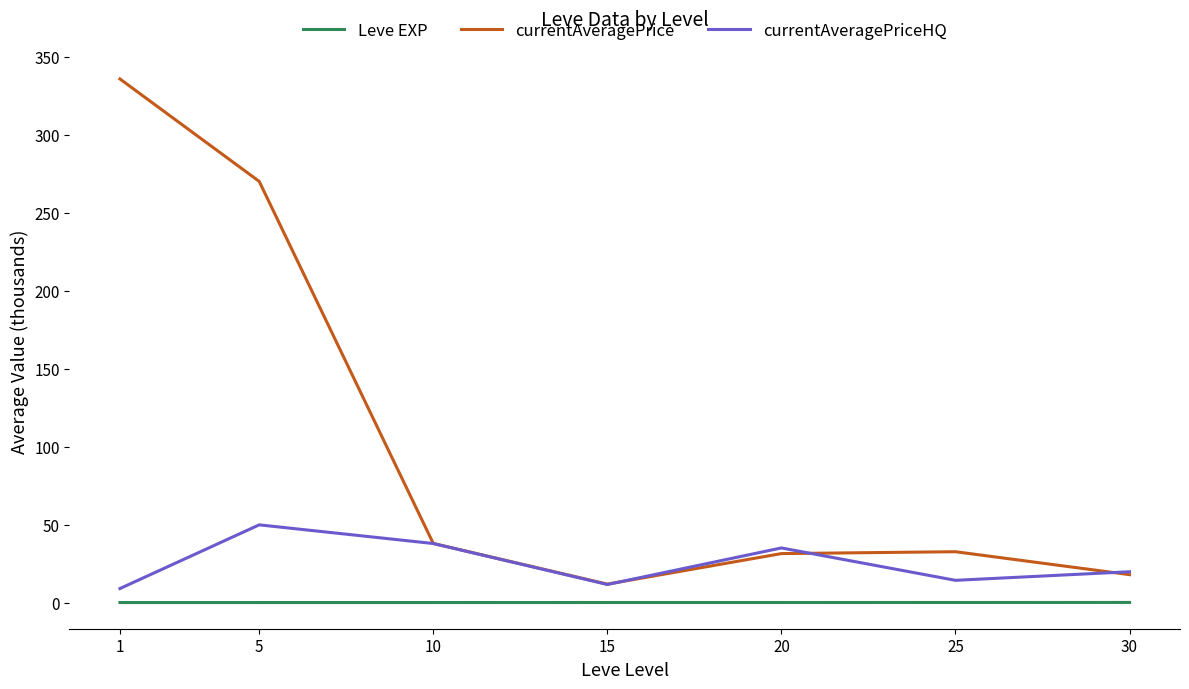

True or false: Leve EXP and currentAveragePriceHQ intersect in this chart.

False